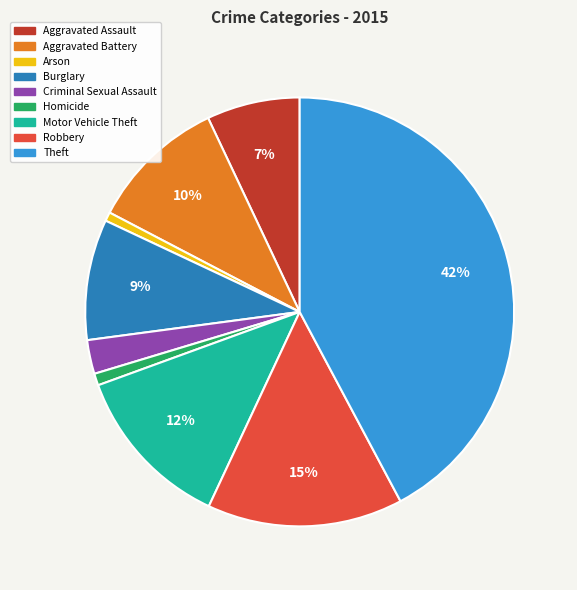

To the nearest percent, what is the combined percentage of Aggravated Assault and Arson?

8%